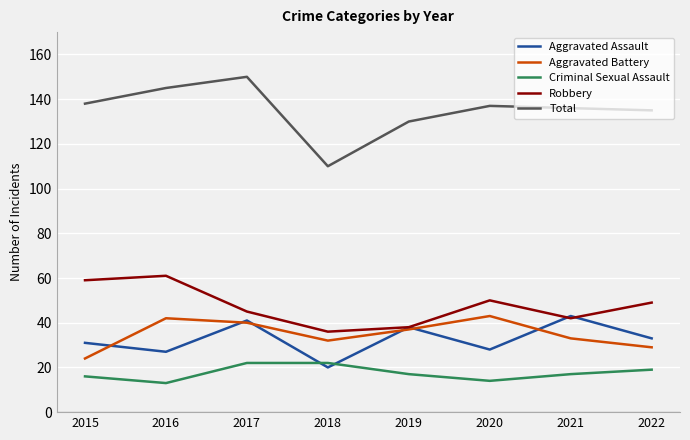

True or false: Criminal Sexual Assault and Total intersect in this chart.

False